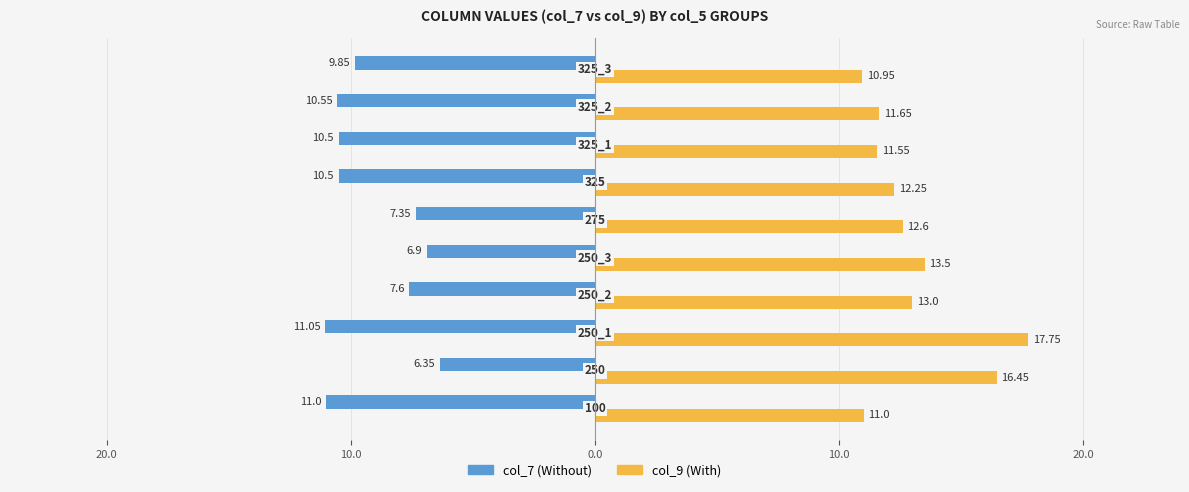

The value of col_7 at 9 is -16.1. True or false?

False